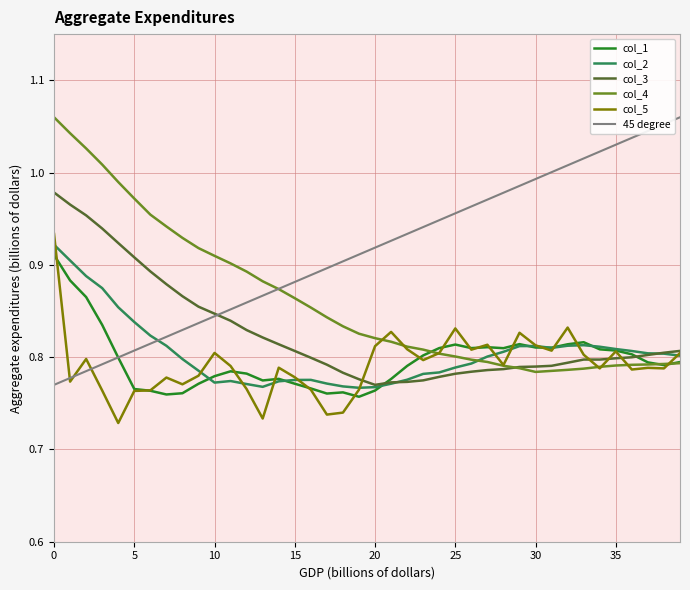

Which series has the largest total across all categories?

45 degree